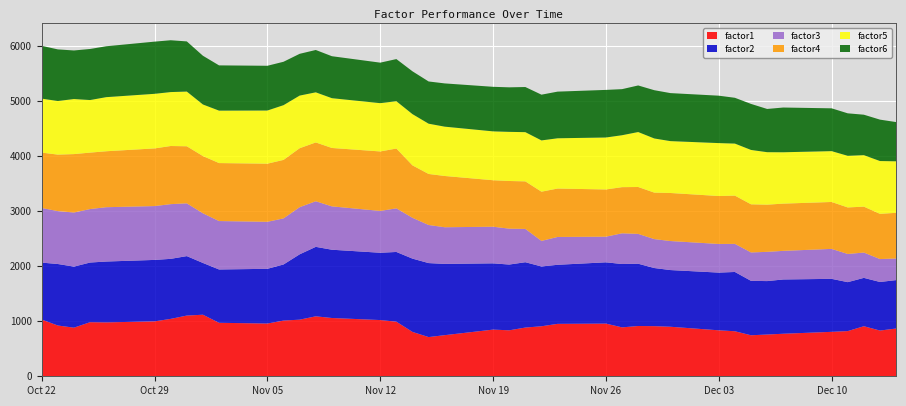

What is the lowest value of the factor1 series?

711.5